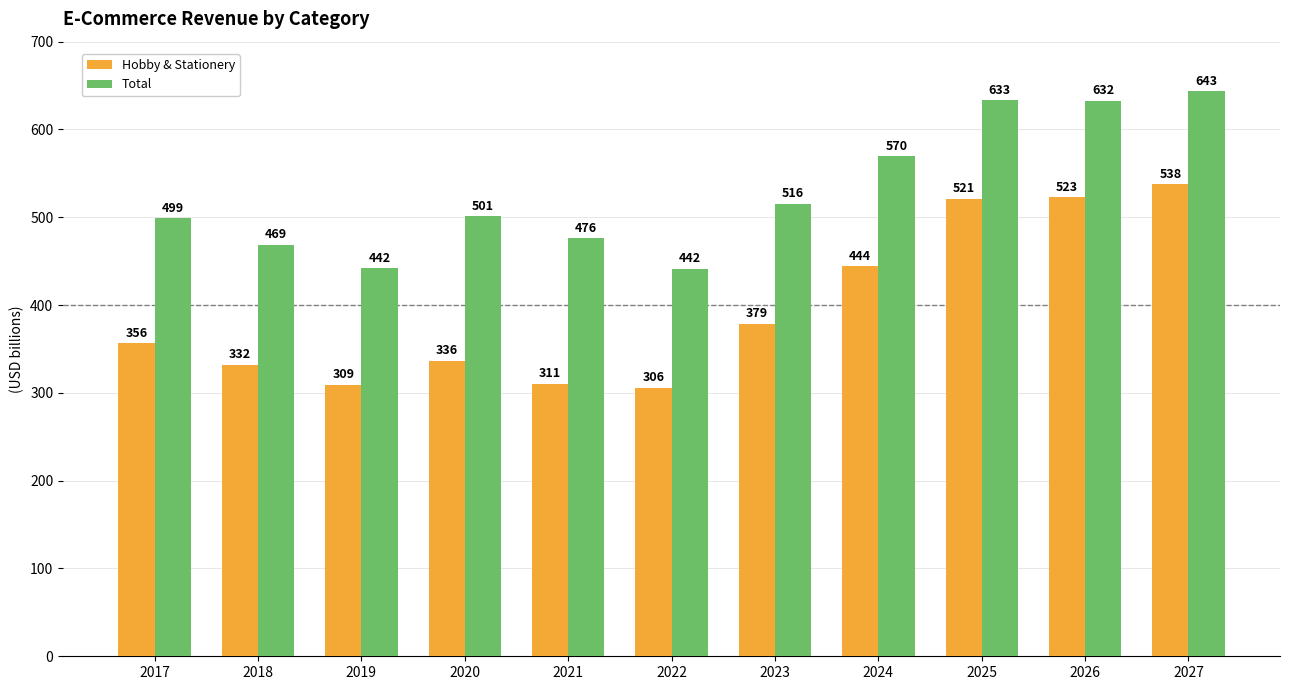

List the series in order of their overall mean, highest first.

Total, Hobby & Stationery